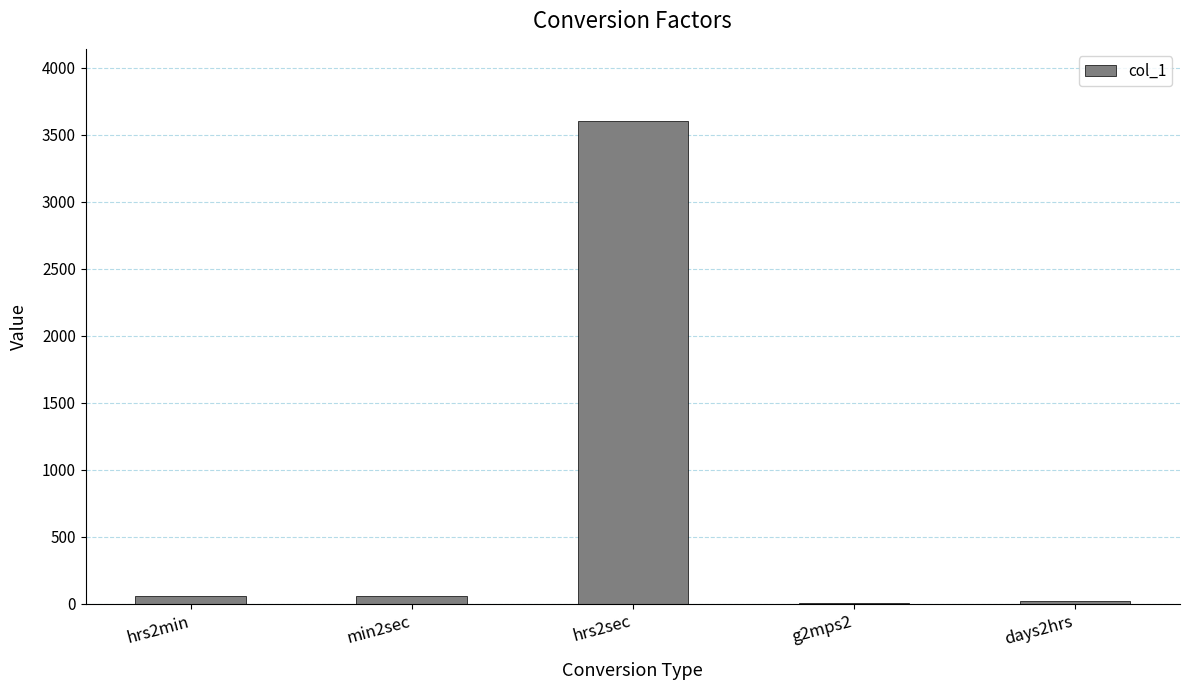

What is the sum of all values?

3753.8